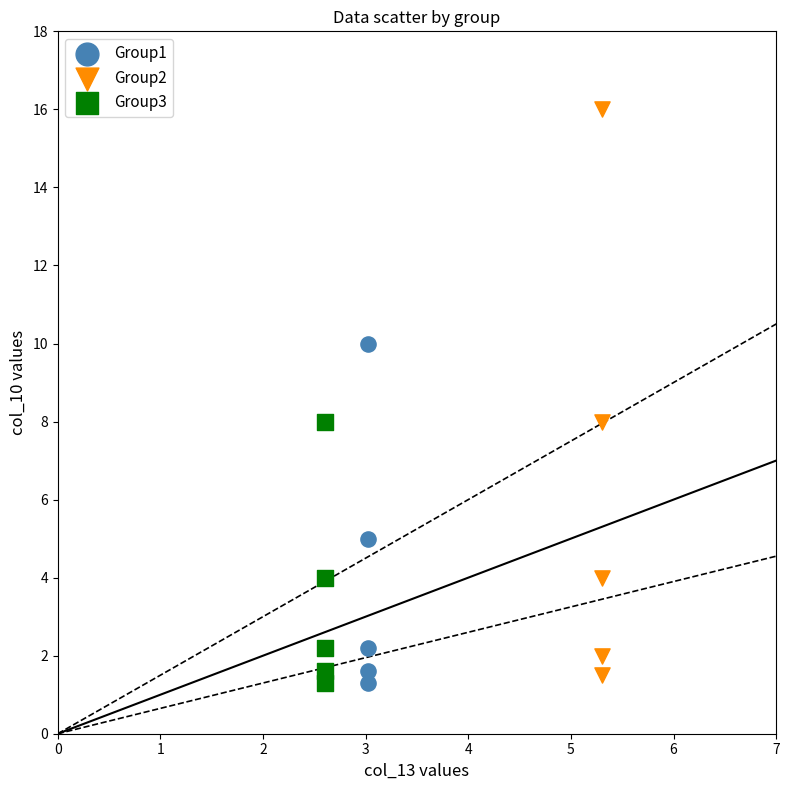

Which series reaches the maximum Y coordinate?

Group2